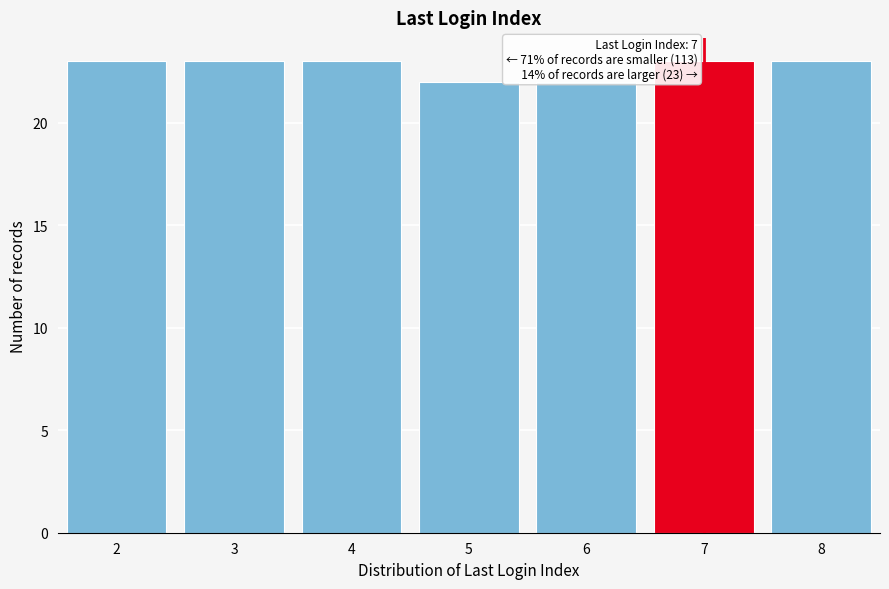

Reading left to right, what are all the values shown in this chart?

23	23	23	22	22	23	23